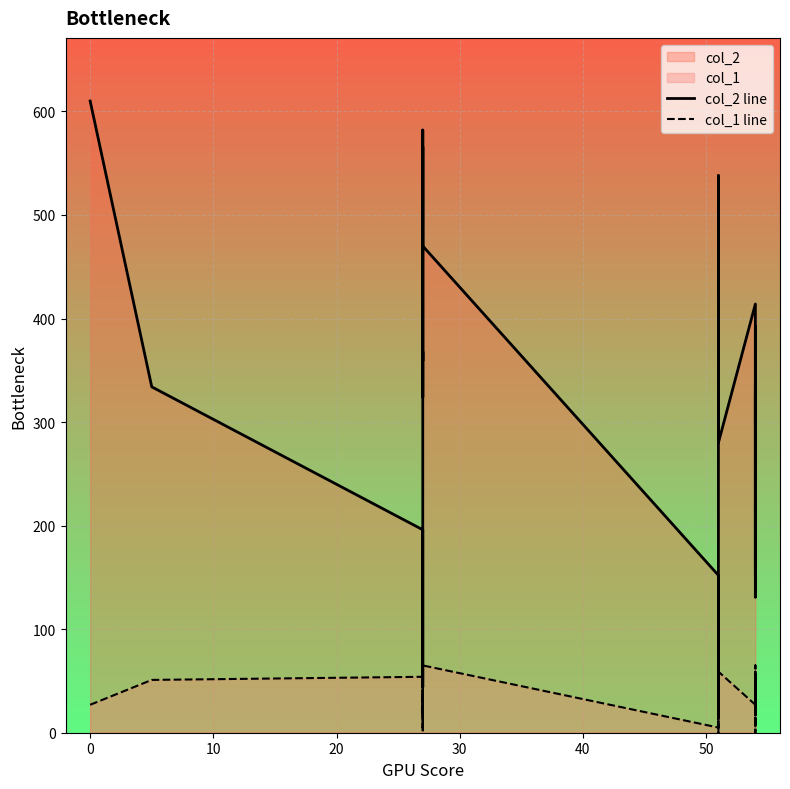

Which series has the widest spread of values?

col_2 line